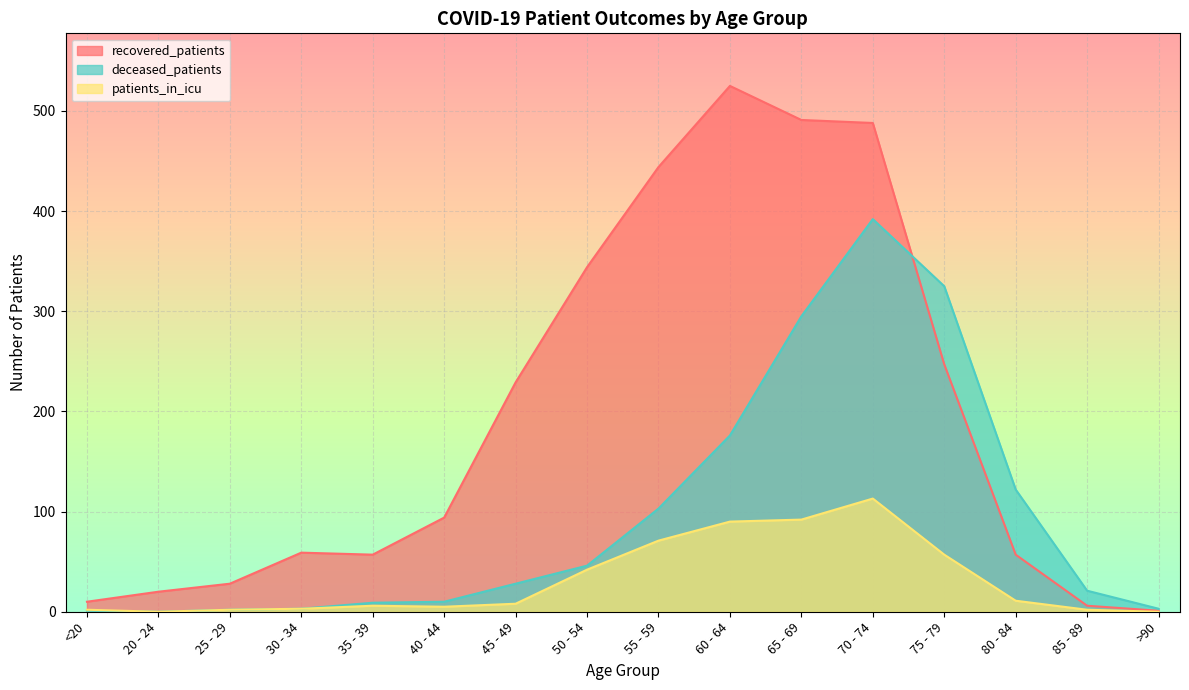

Reading left to right, extract all data points from this chart.

recovered_patients: <20=10	20 - 24=20	25 - 29=28	30 - 34=59	35 - 39=57	40 - 44=94	45 - 49=229	50 - 54=344	55 - 59=444	60 - 64=525	65 - 69=491	70 - 74=488	75 - 79=247	80 - 84=57	85 - 89=6	>90=1
deceased_patients: <20=1	20 - 24=0	25 - 29=2	30 - 34=3	35 - 39=9	40 - 44=10	45 - 49=28	50 - 54=46	55 - 59=103	60 - 64=176	65 - 69=295	70 - 74=392	75 - 79=325	80 - 84=122	85 - 89=21	>90=3
patients_in_icu: <20=2	20 - 24=0	25 - 29=2	30 - 34=3	35 - 39=6	40 - 44=5	45 - 49=8	50 - 54=42	55 - 59=71	60 - 64=90	65 - 69=92	70 - 74=113	75 - 79=57	80 - 84=11	85 - 89=2	>90=0